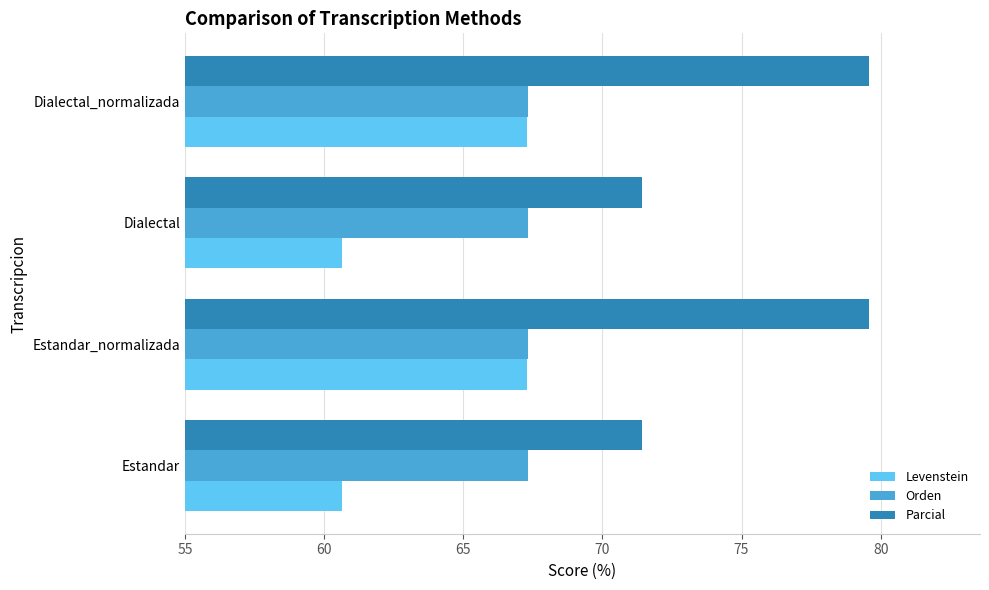

What is the minimum value for Levenstein?

60.7